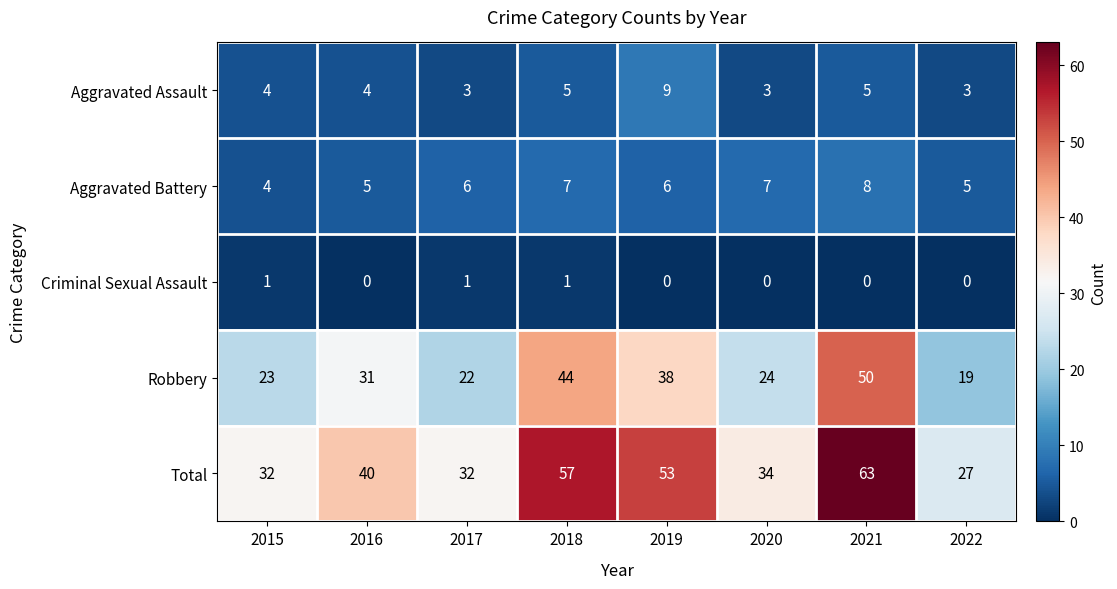

How many values in the Robbery series are below 31?

4